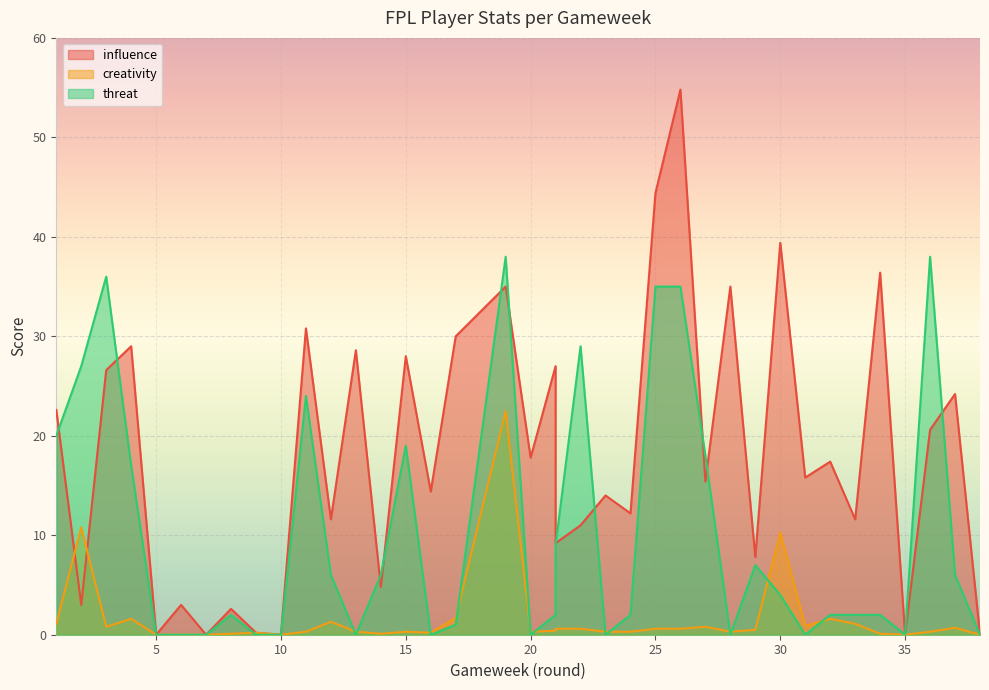

At which label is creativity closest to 11?

2